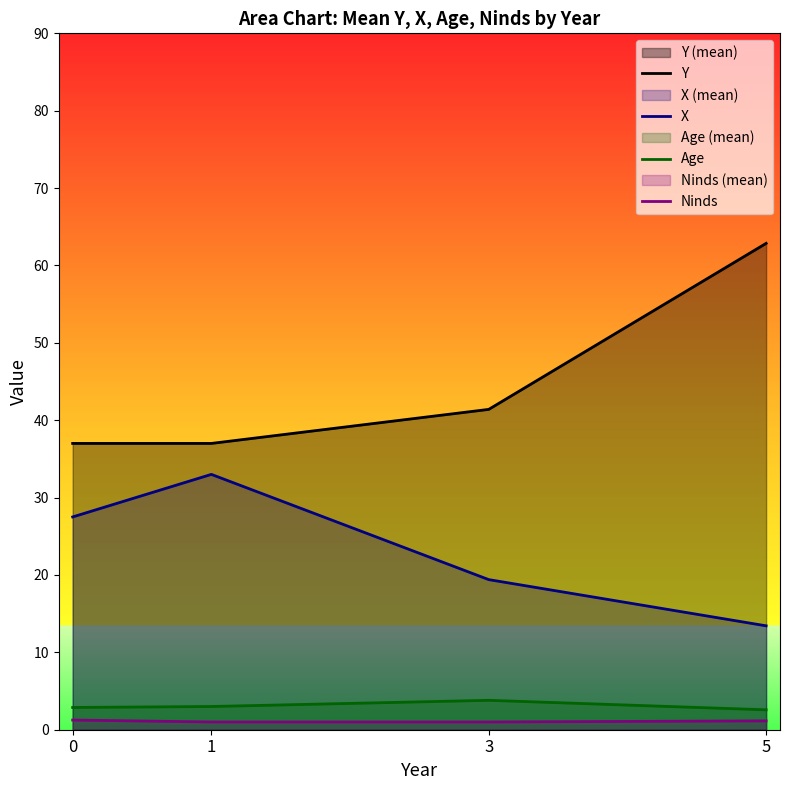

Reading right to left, extract all data points from this chart.

Y: 62.9	41.4	37.0	37.0
X: 13.4	19.4	33.0	27.5
Age: 2.6	3.8	3.0	2.9
Ninds: 1.1	1.0	1.0	1.2